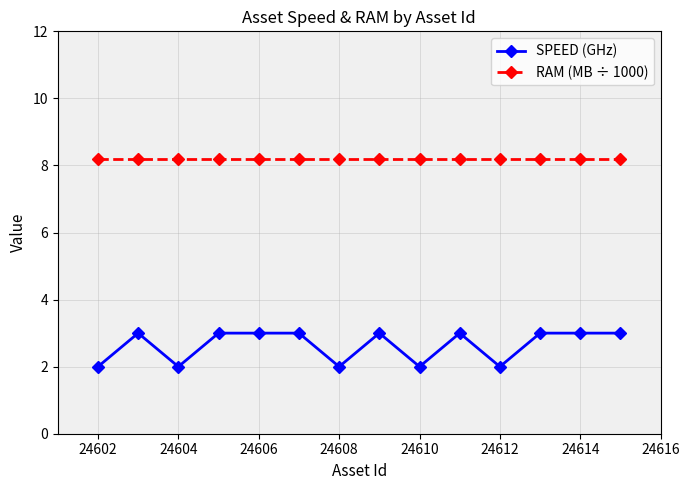

True or false: RAM (MB ÷ 1000) and SPEED (GHz) cross at least once.

False